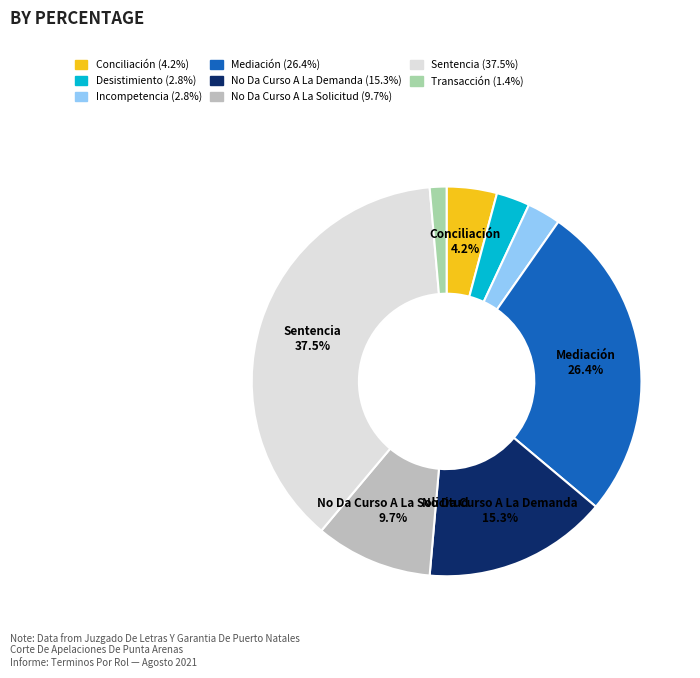

Does any single category account for the majority?

No